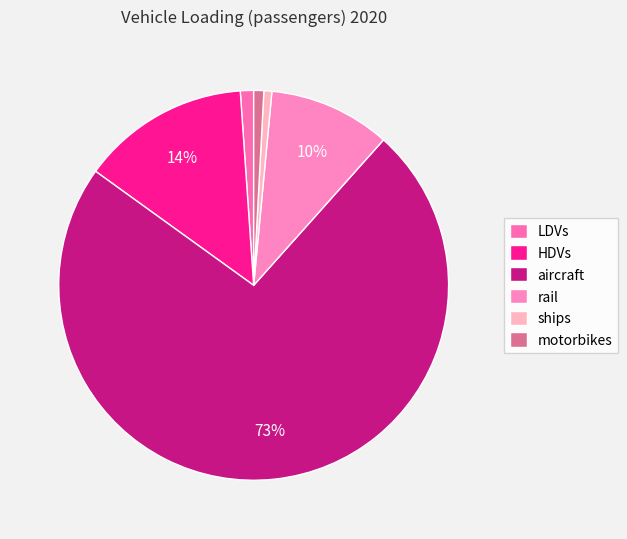

Count the number of slices in the pie.

6